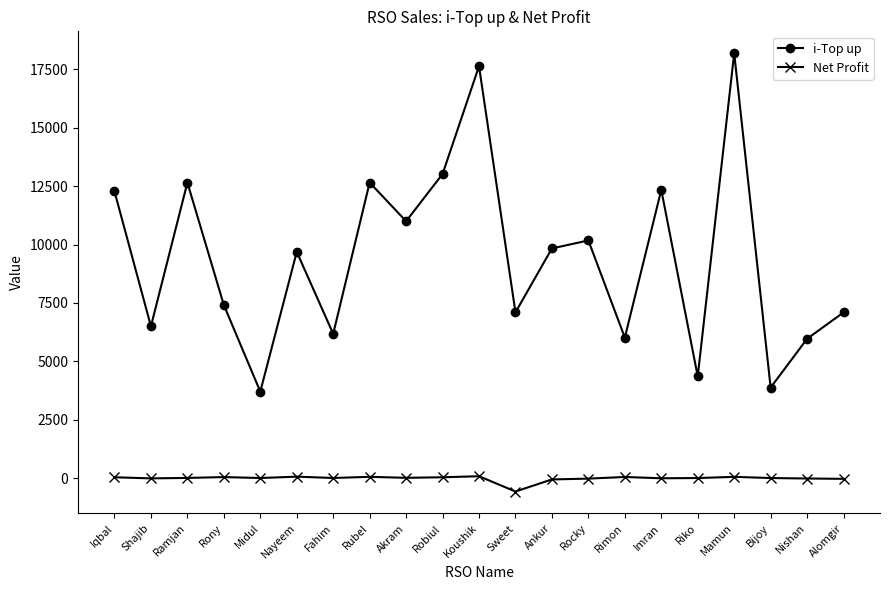

What is the label of the 18th point from the left?

Mamun